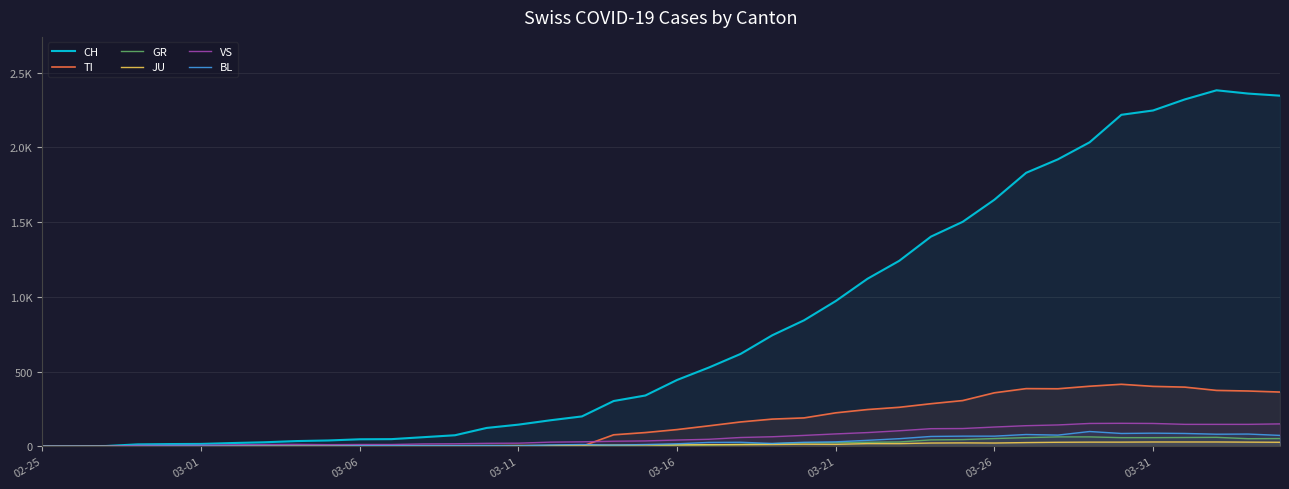

What is the spread (max minus min) of values at 22?

607